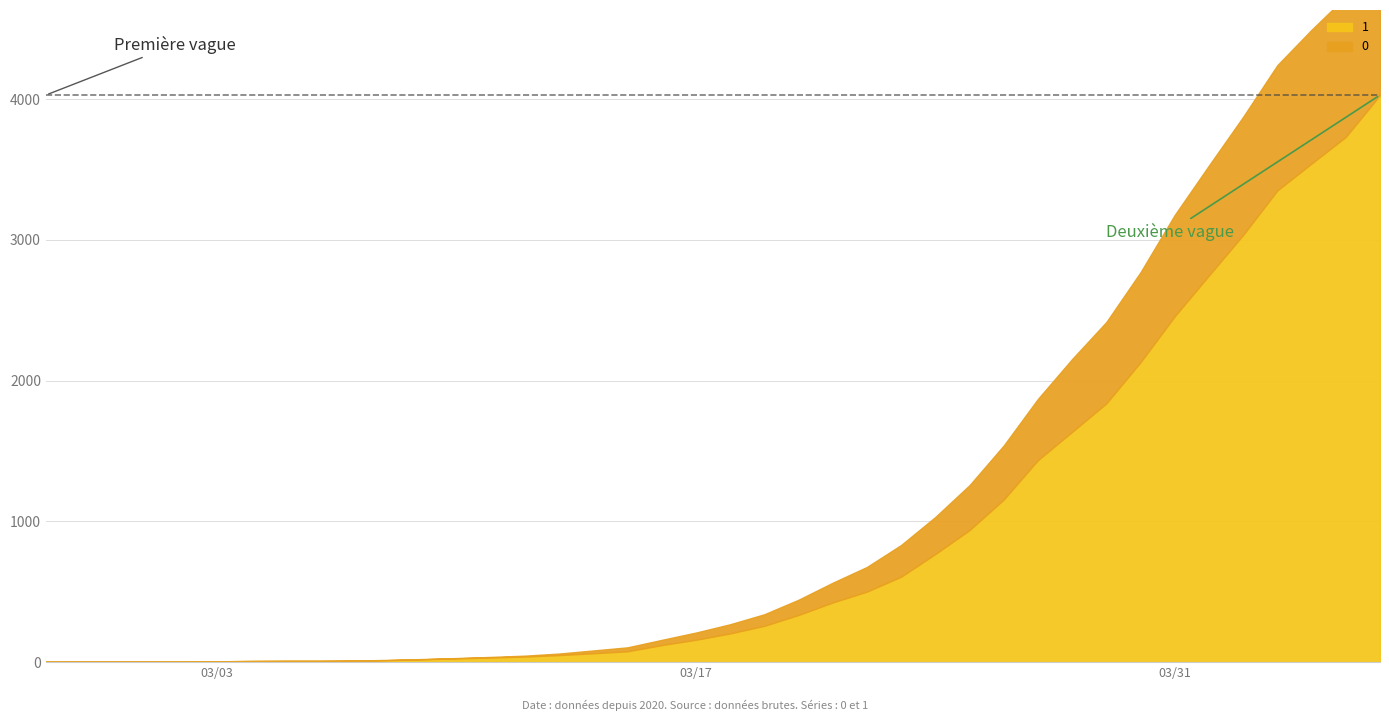

At which label is 1 closest to 2015?

2020-03-30